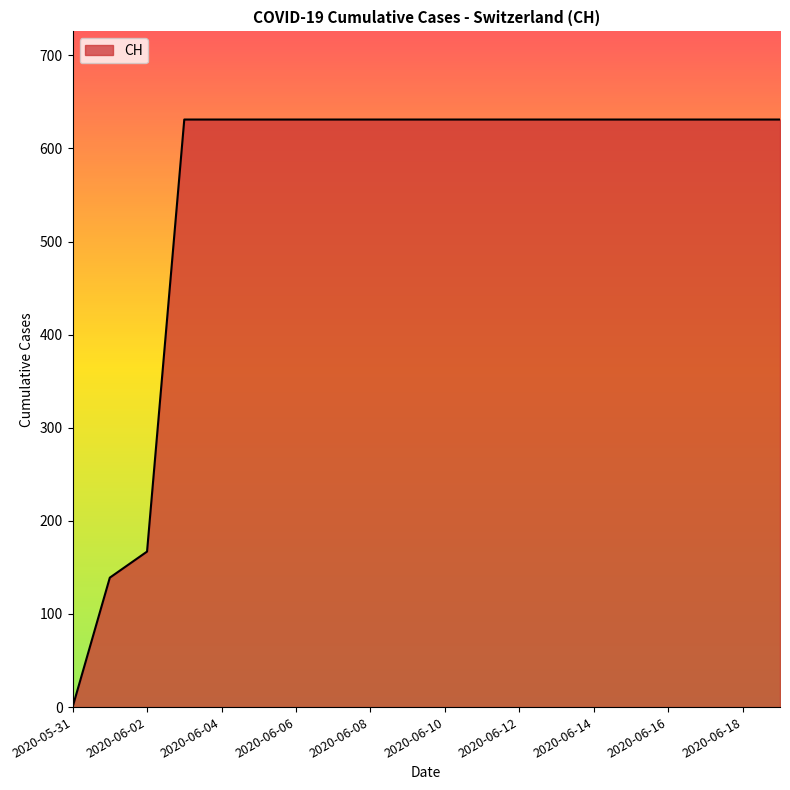

What is the maximum value shown in the chart?

631